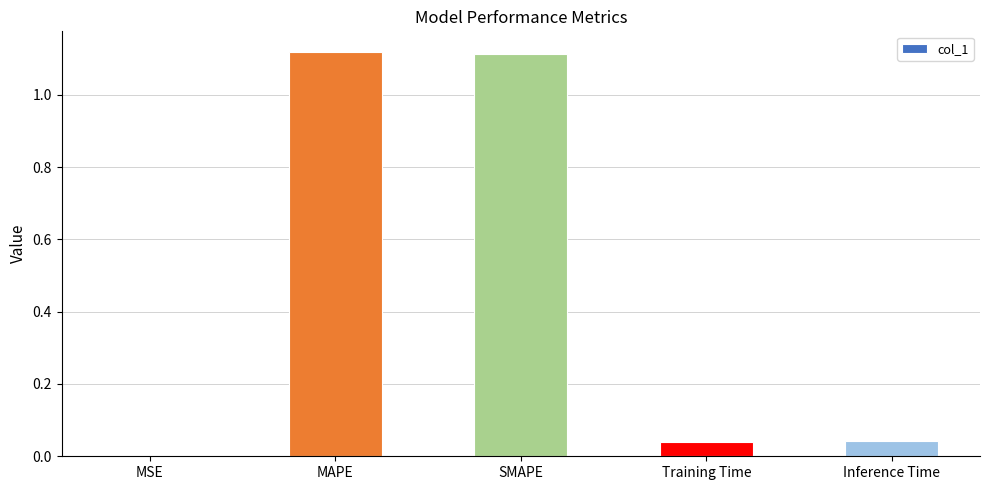

Is it true that the value at MSE is 0.0?

True